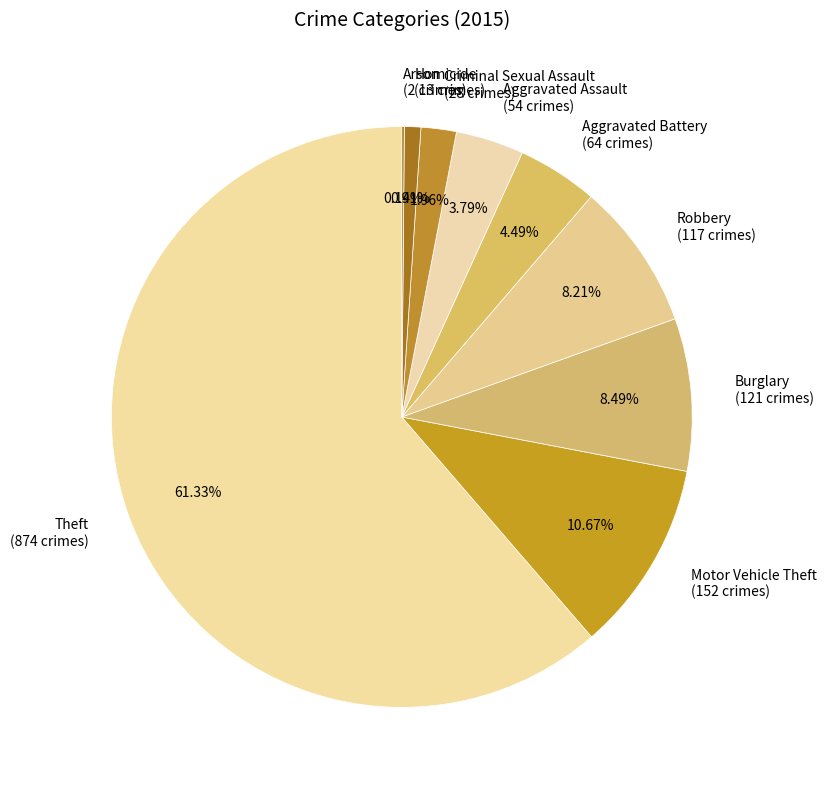

Is there any slice that represents more than half of the pie?

Yes